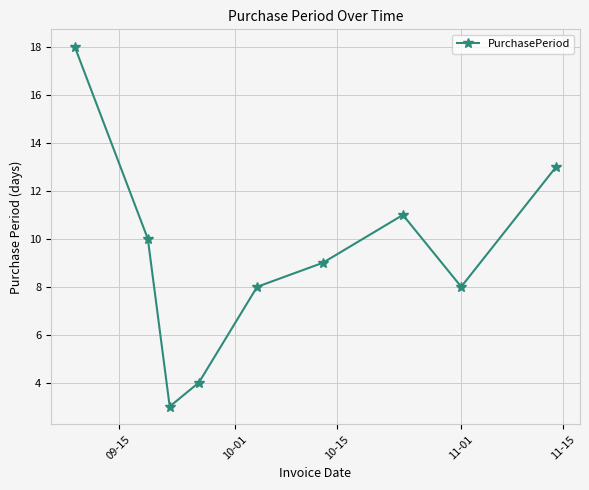

How many interior local peaks (higher than both neighbors) does the data have?

1